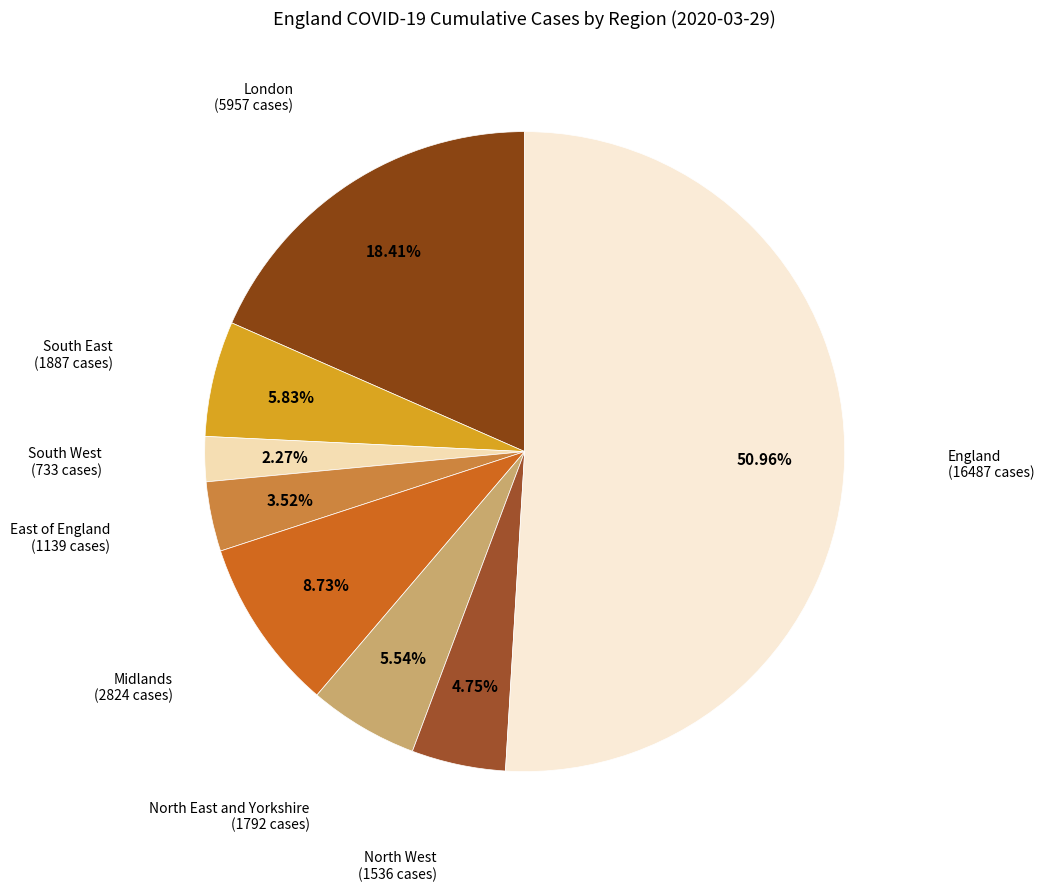

Between North West and South East, which is larger?

South East